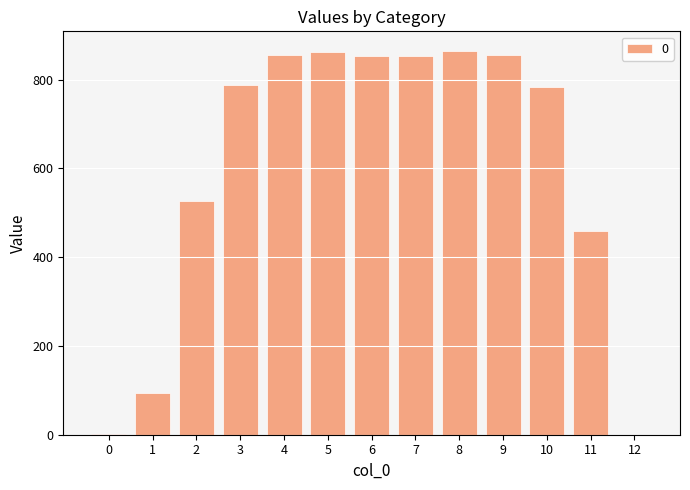

Which has a higher value, 11 or 3?

3